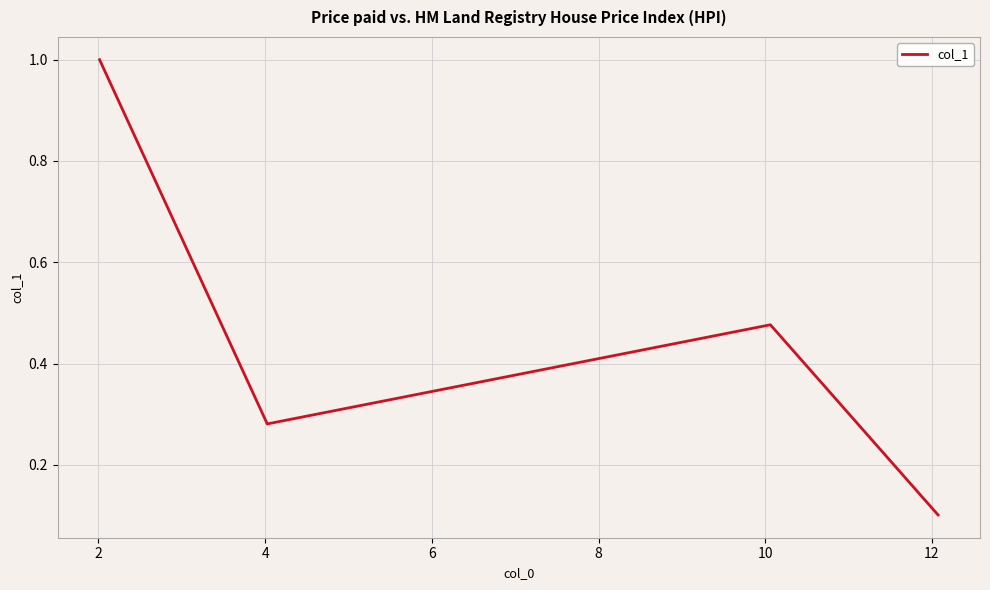

How many interior local peaks (higher than both neighbors) does the data have?

1